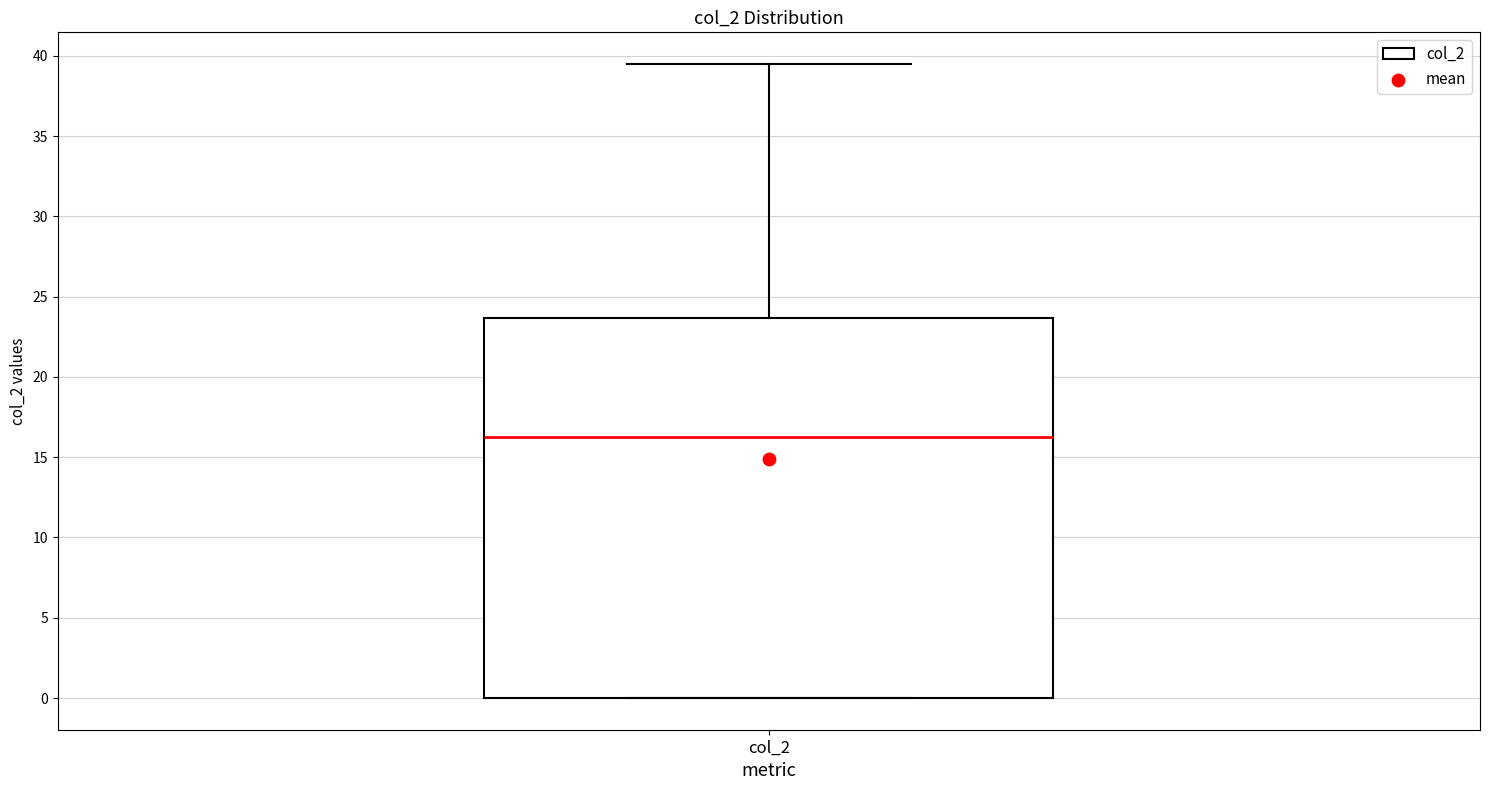

Where is the upper edge of the box for col_2 on the y-axis? The values are not printed on the chart, so give them approximately, as read against the axis.

23.5